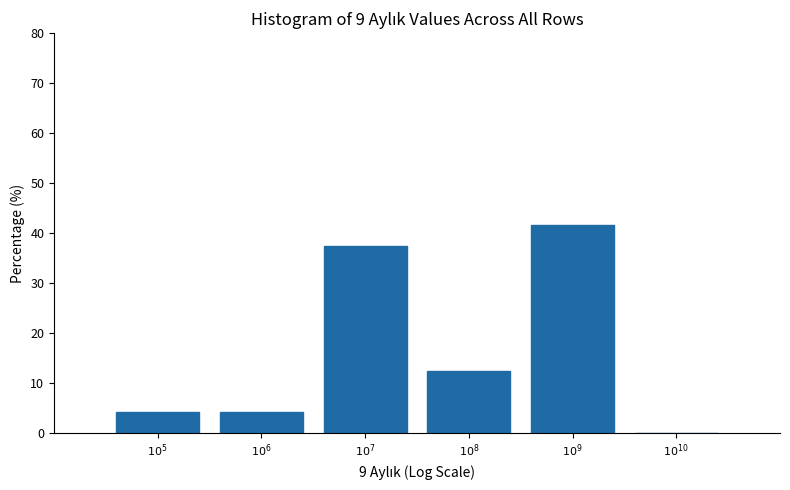

What is the maximum value shown in the chart?

41.7